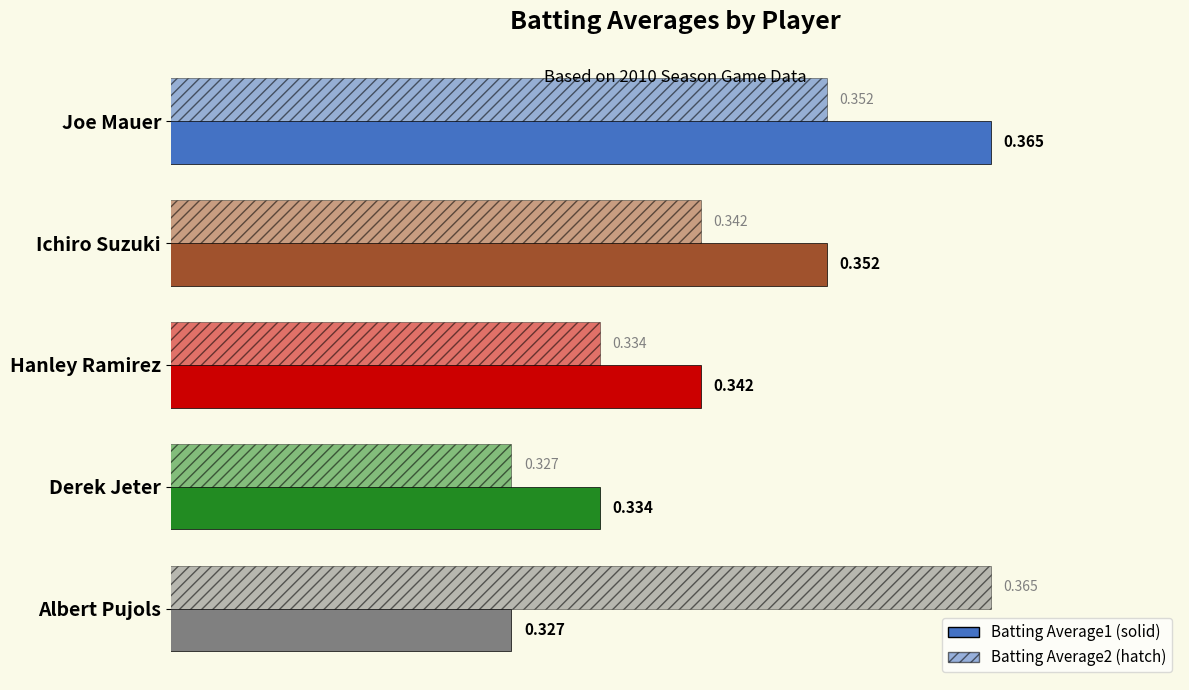

How many data points does each series have?

5